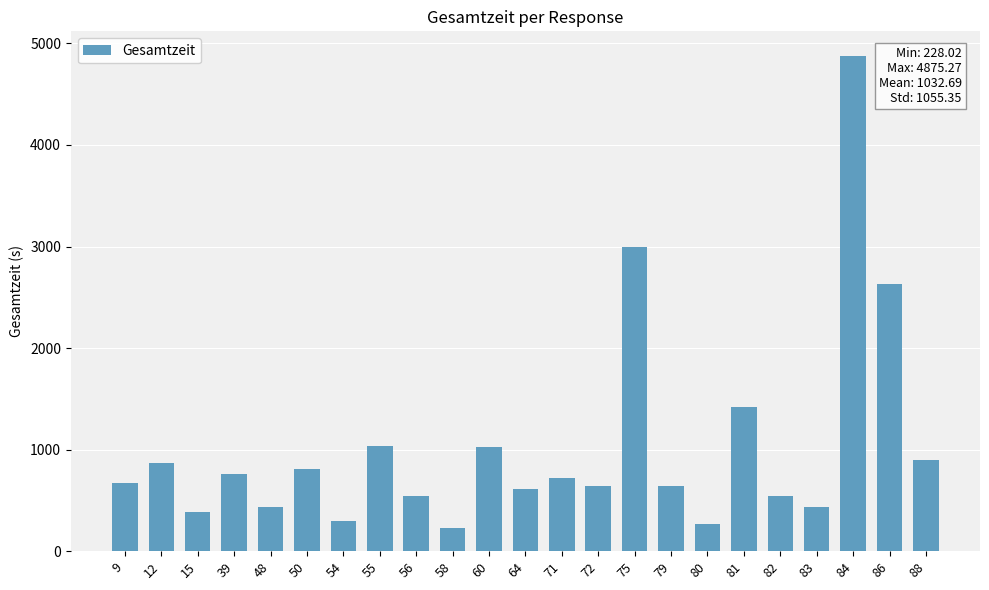

Which category has the highest value across all series?

84